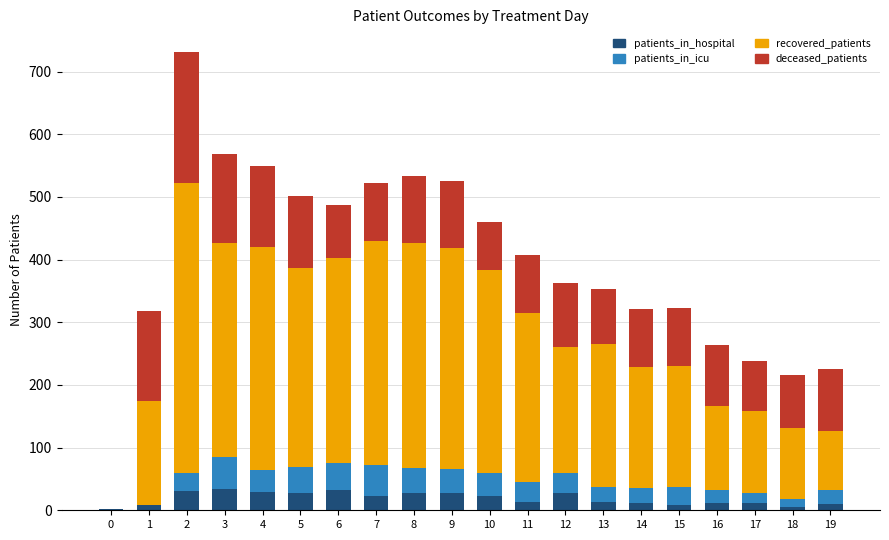

What is the maximum value for patients_in_hospital?

34